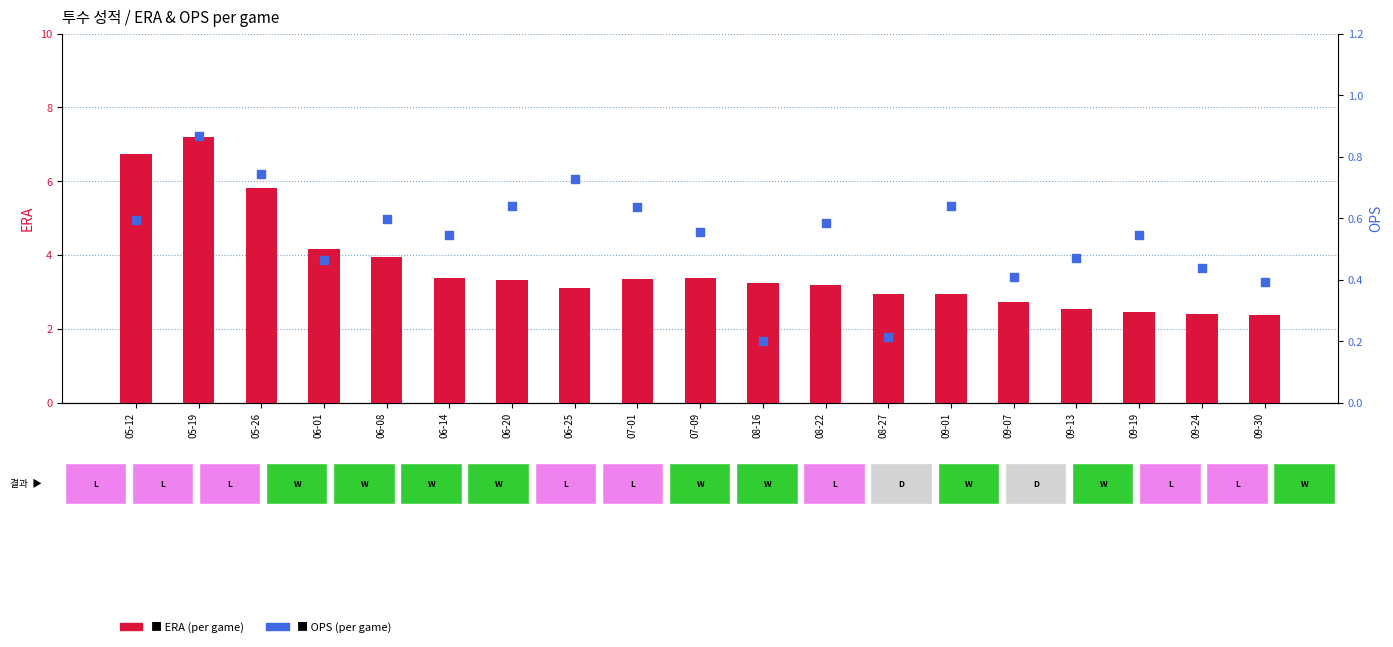

Which series has the widest spread of Y values?

ERA